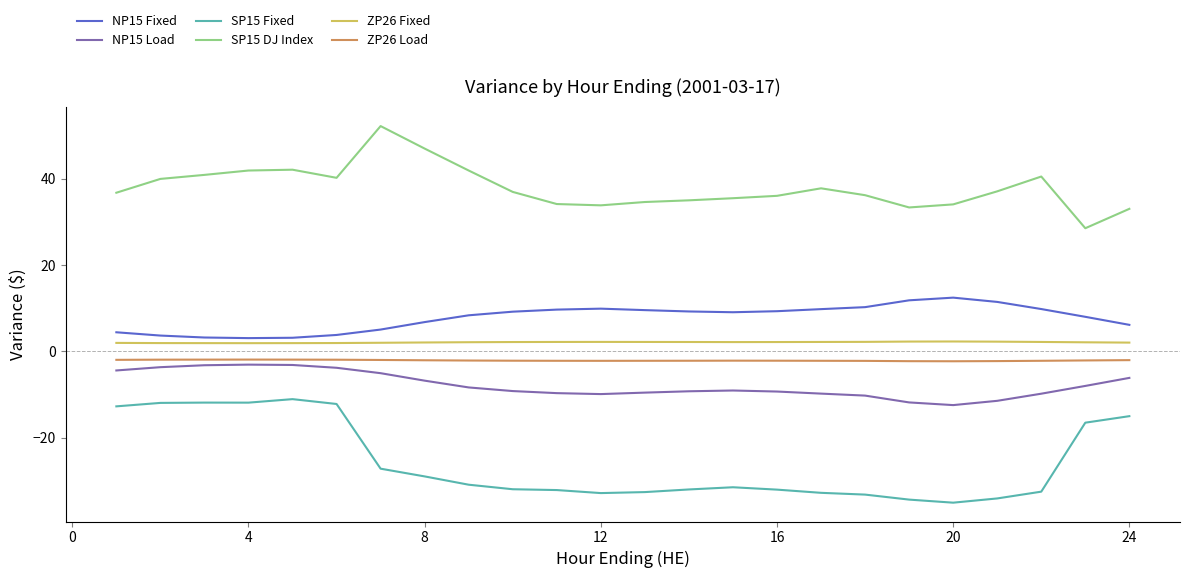

True or false: SP15 DJ Index and NP15 Fixed cross at least once.

False